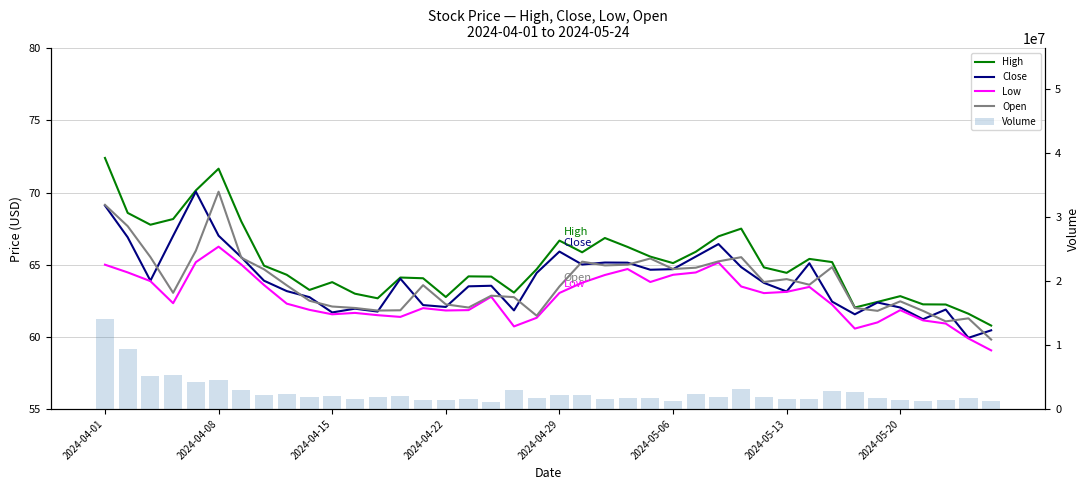

What is the sum of the High values at 29 and 2024-05-20?

129.7